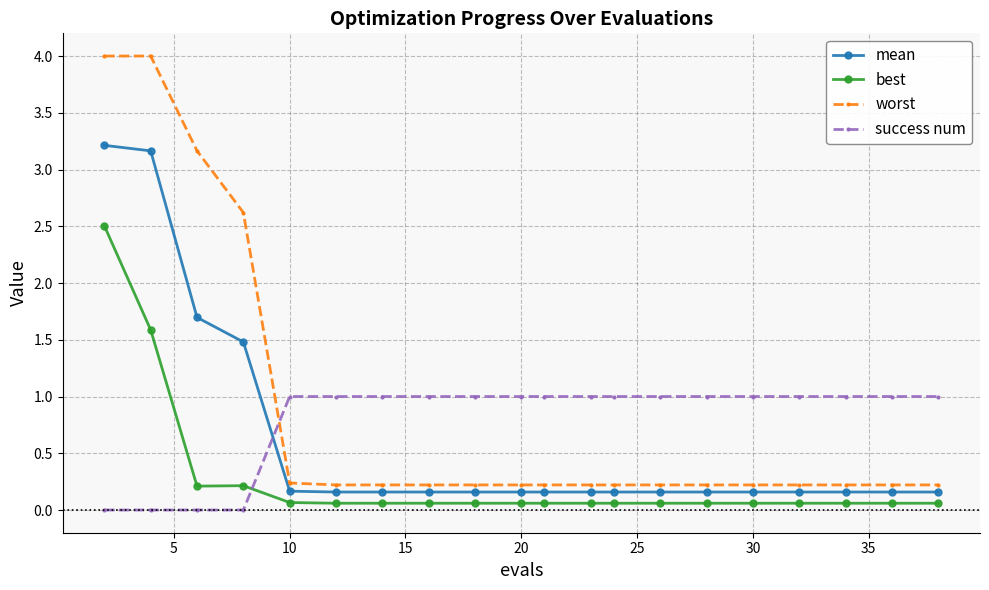

True or false: best and worst cross at least once.

False